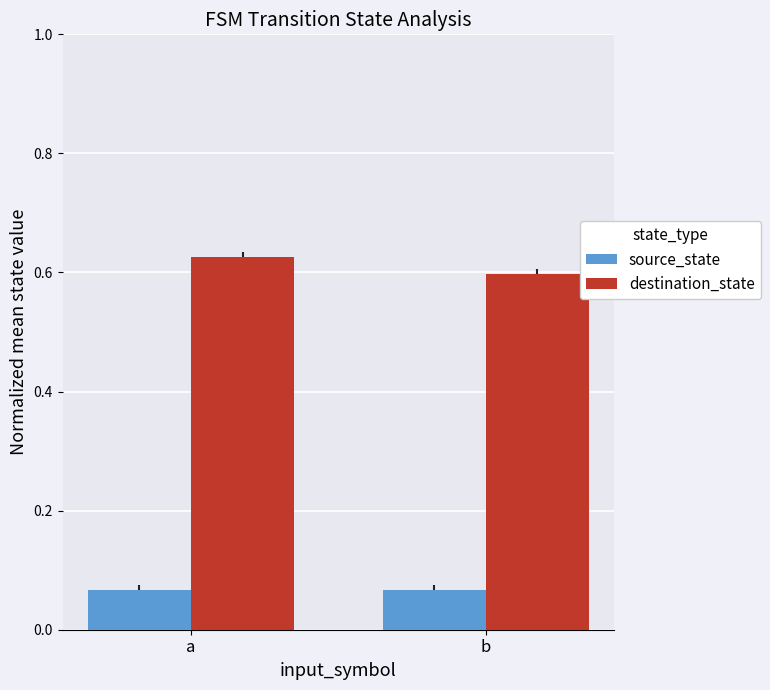

What are all the series names shown in the legend?

source_state, destination_state